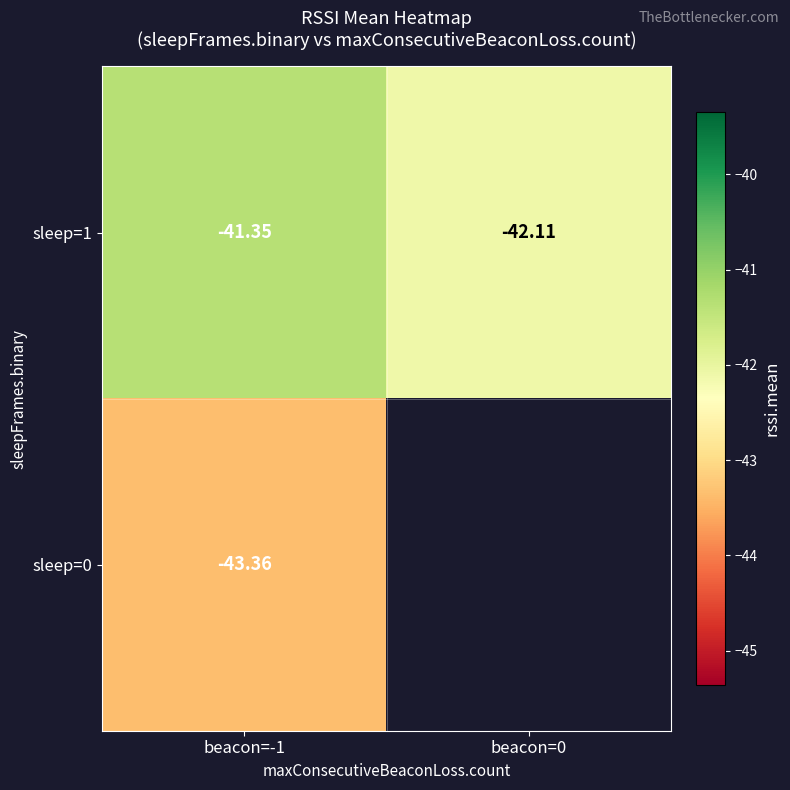

Between beacon=0 and beacon=-1, which is larger?

beacon=-1